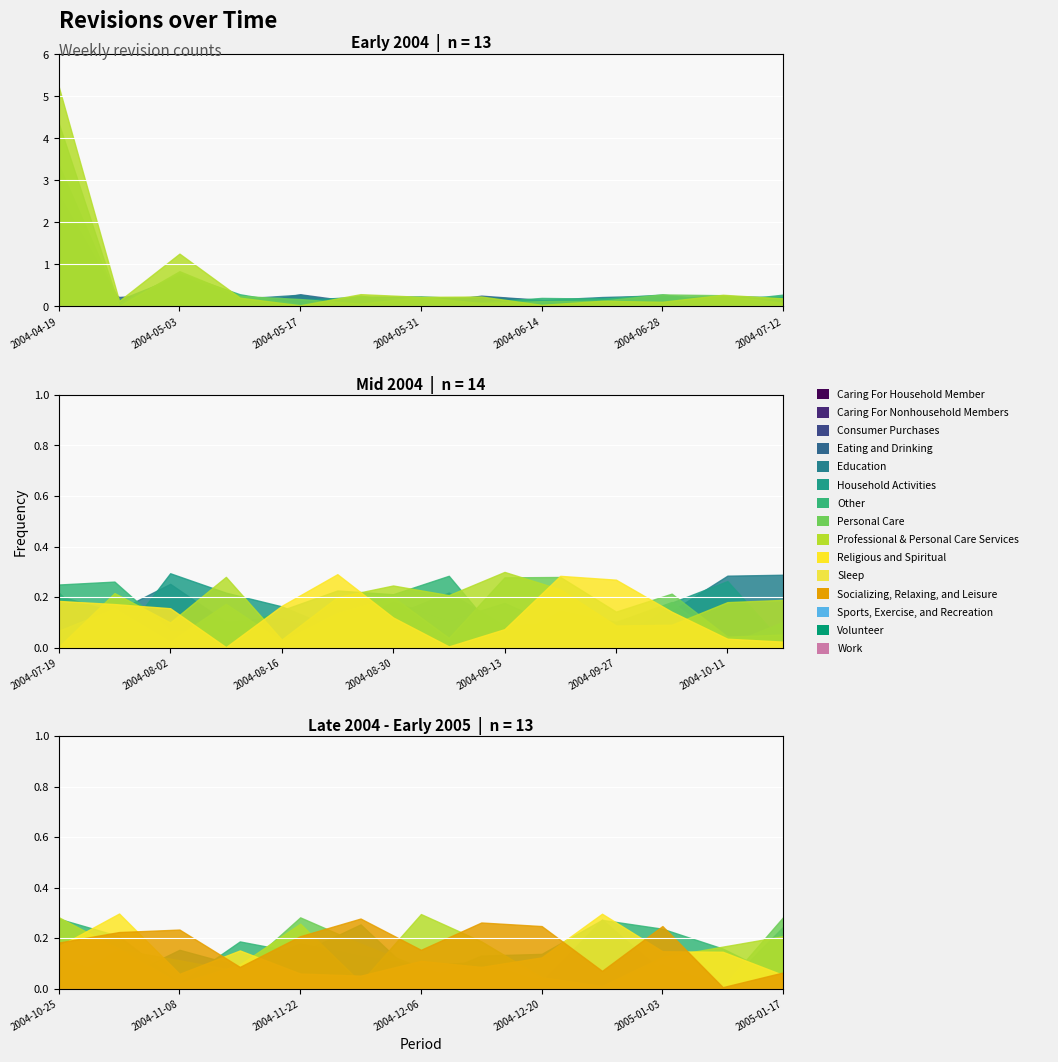

True or false: there are more than 1 points higher than both neighbors.

False